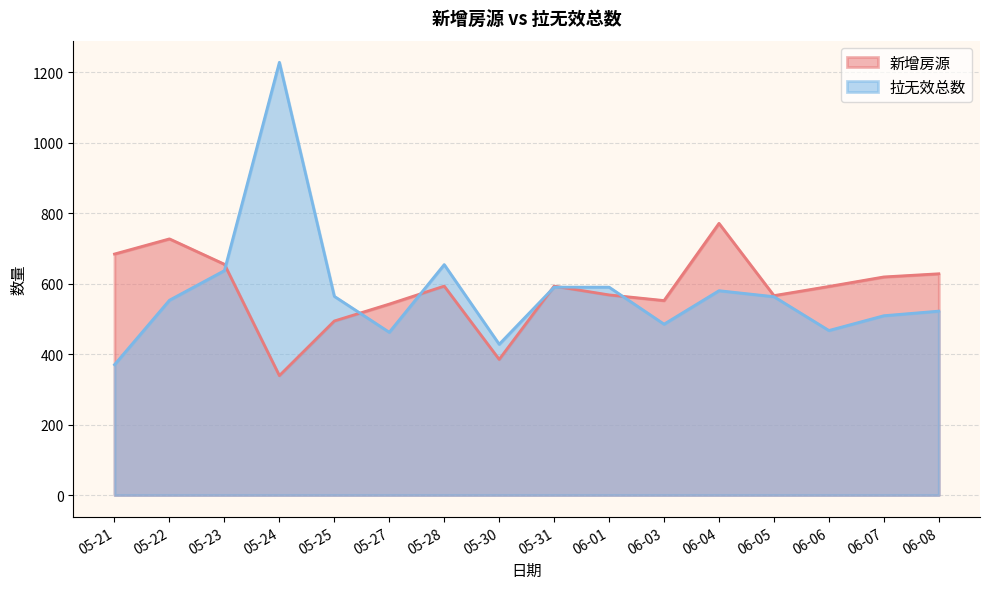

How many lines are shown in the chart?

2